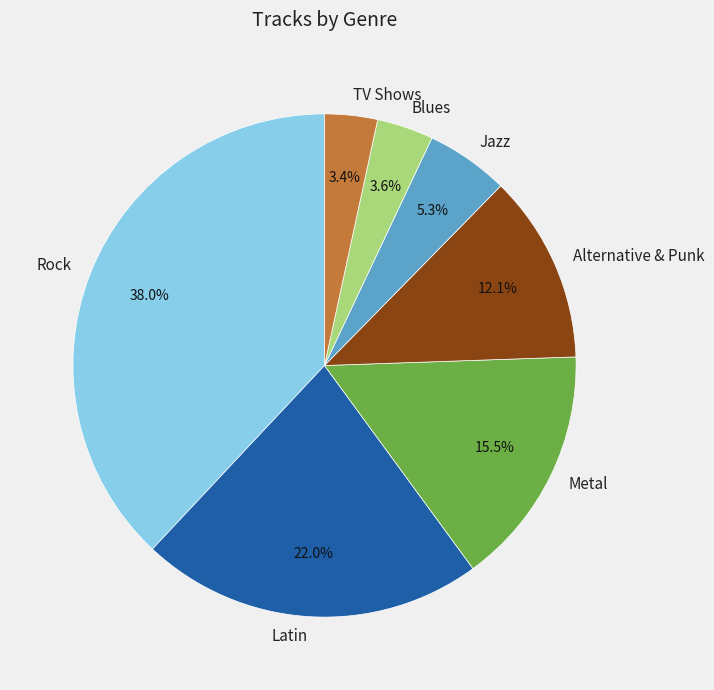

Which has a higher value, Latin or Alternative & Punk?

Latin